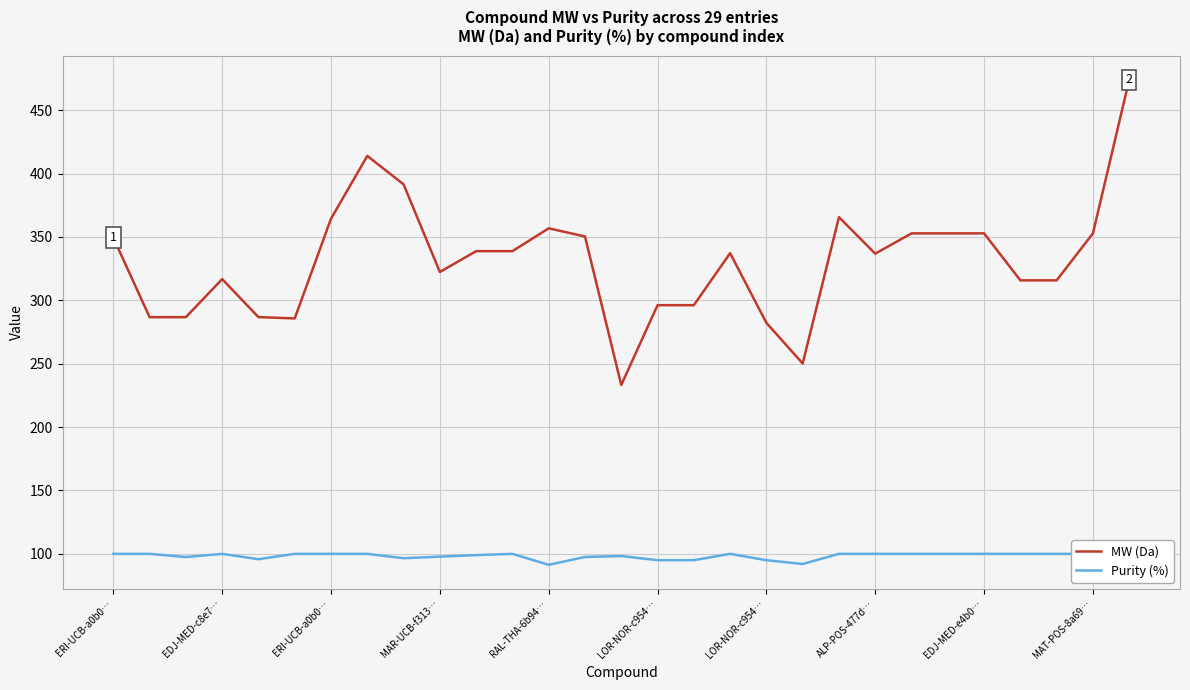

At LOR-NOR-c954…, list the series in order from smallest to largest.

Purity (%), MW (Da)